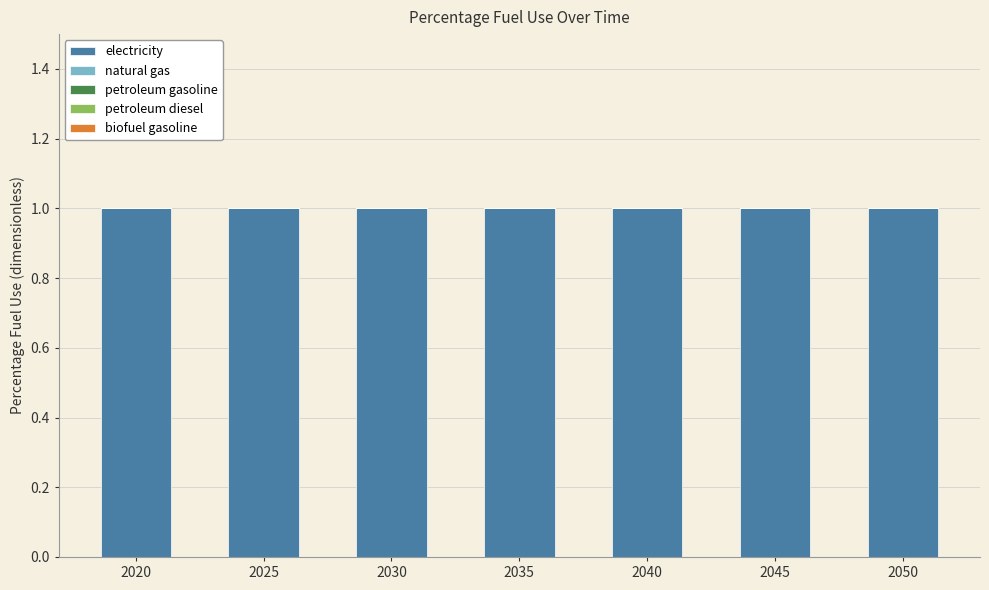

The petroleum diesel series shows 0 at 2040. True or false?

True